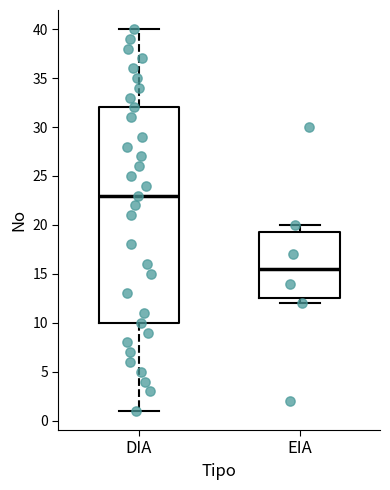

Which box has the highest median line?

DIA